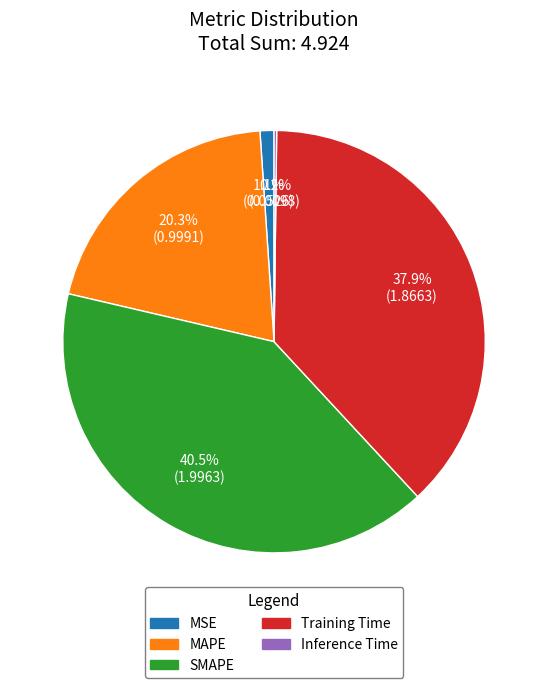

To the nearest percent, what percentage of the pie is Training Time?

38%